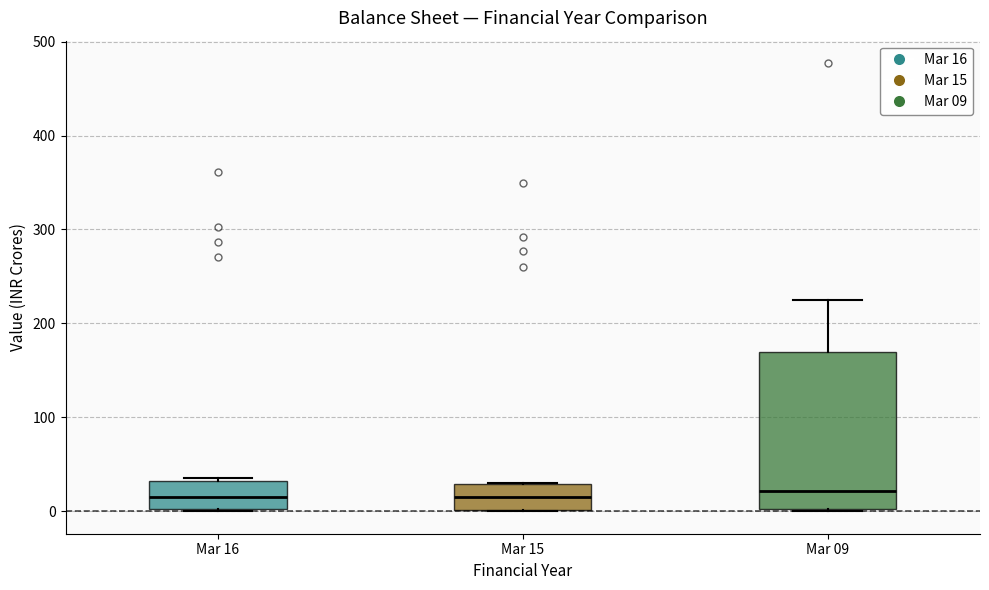

Which box is the tallest, from its lower edge to its upper edge?

Mar 09